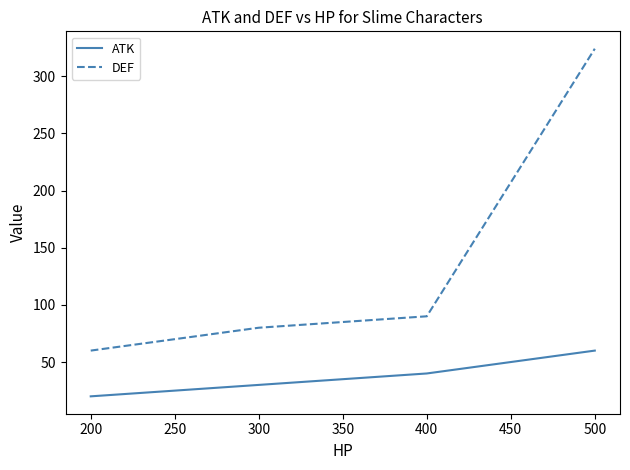

Which series changed the most between 200 and 400?

DEF